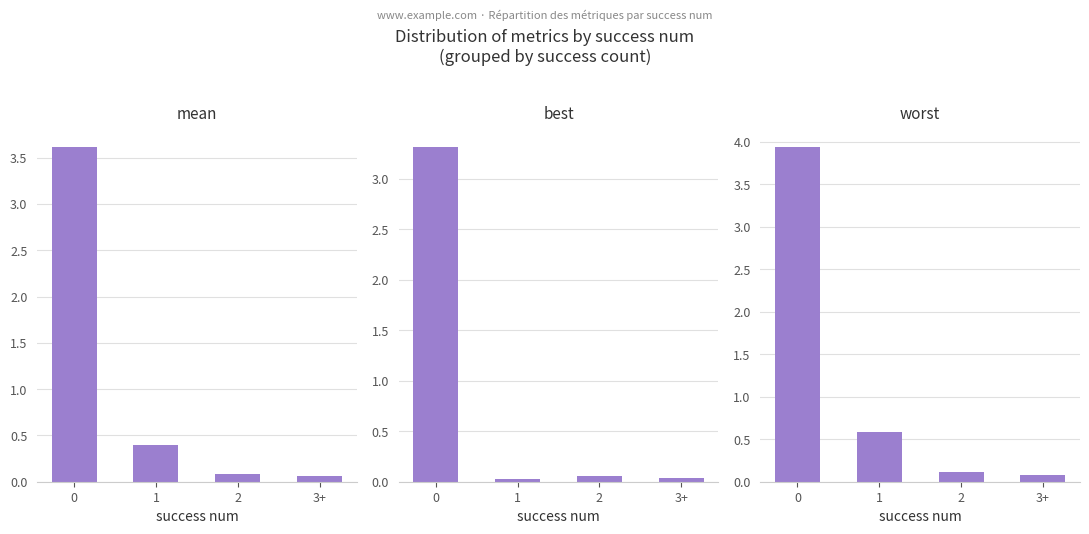

List the series in order of their overall mean, lowest first.

best, mean, worst